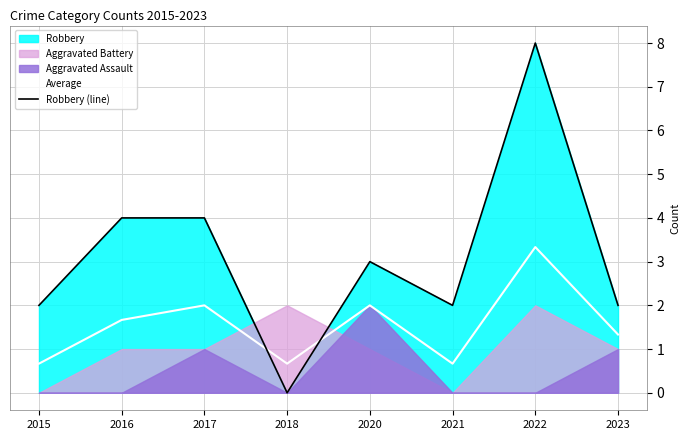

How many values in the Average series are below 1?

3